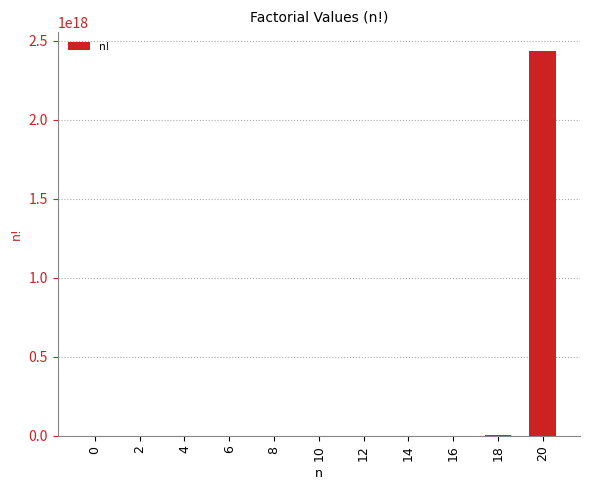

Is it true that the value at 20 is 671156564684335744?

False